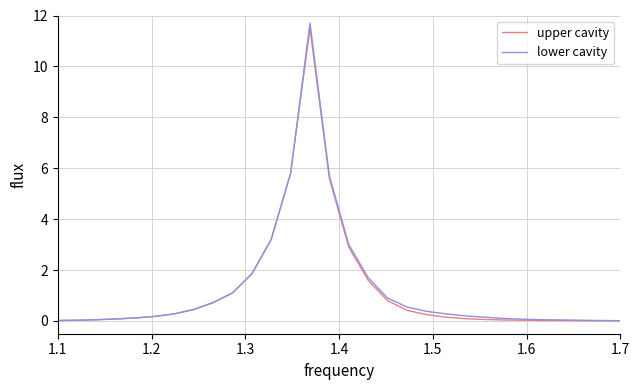

Which series has the widest spread of values?

lower cavity